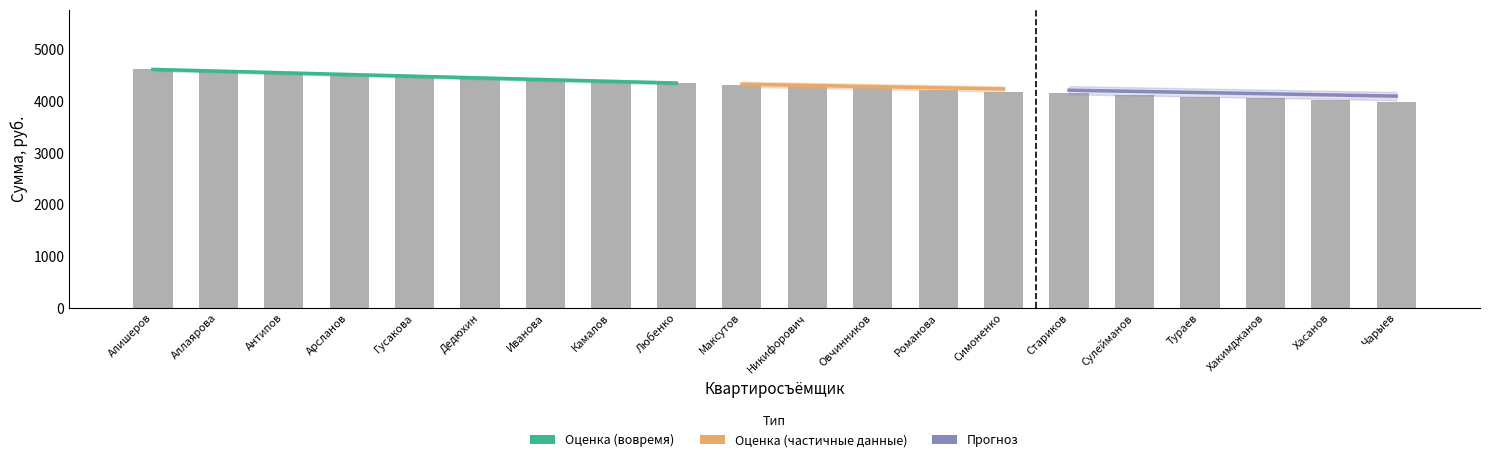

At which label does Сумма, руб. first exceed 4323?

Алишеров